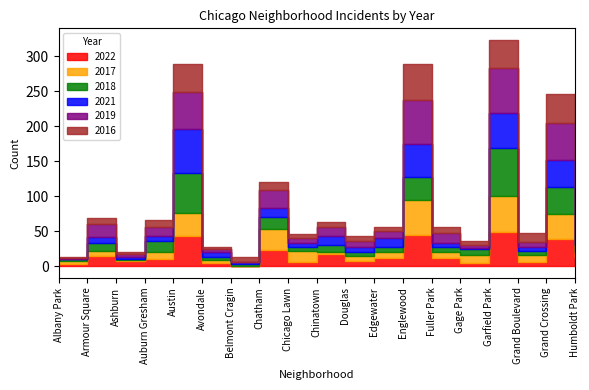

At how many categories does at least one series exceed 16?

7